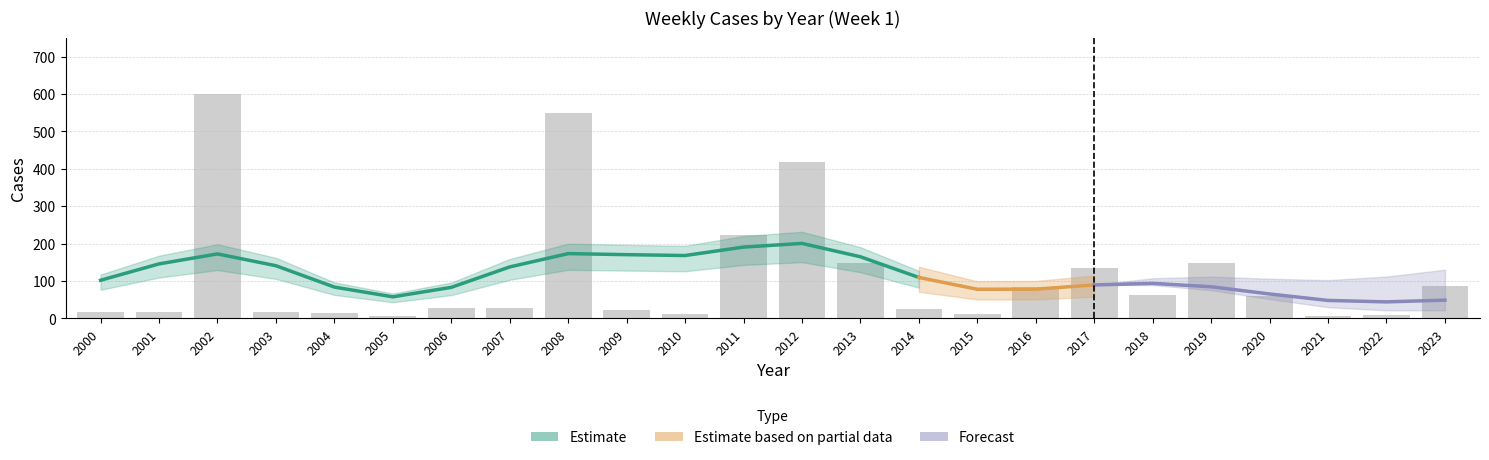

Rank the categories by NONE value from lowest to highest.

2021, 2005, 2022, 2010, 2015, 2004, 2000, 2003, 2001, 2009, 2014, 2006, 2007, 2020, 2018, 2016, 2023, 2017, 2013, 2019, 2011, 2012, 2008, 2002